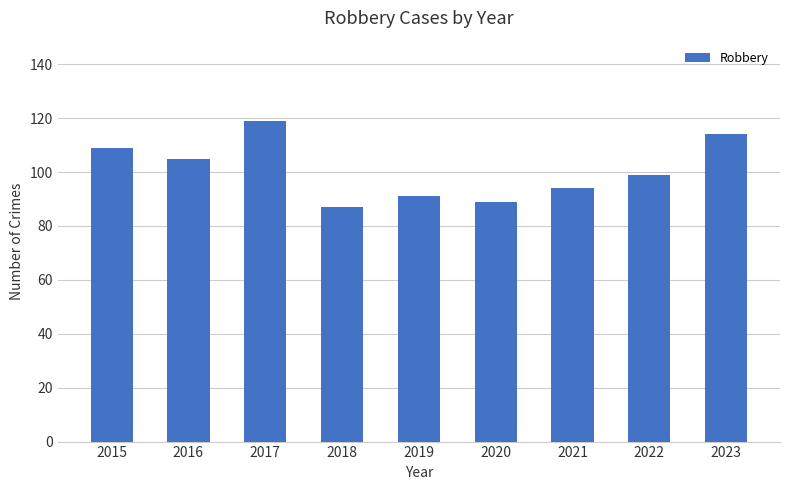

What value does the data have at 2023, to the nearest 5?

115